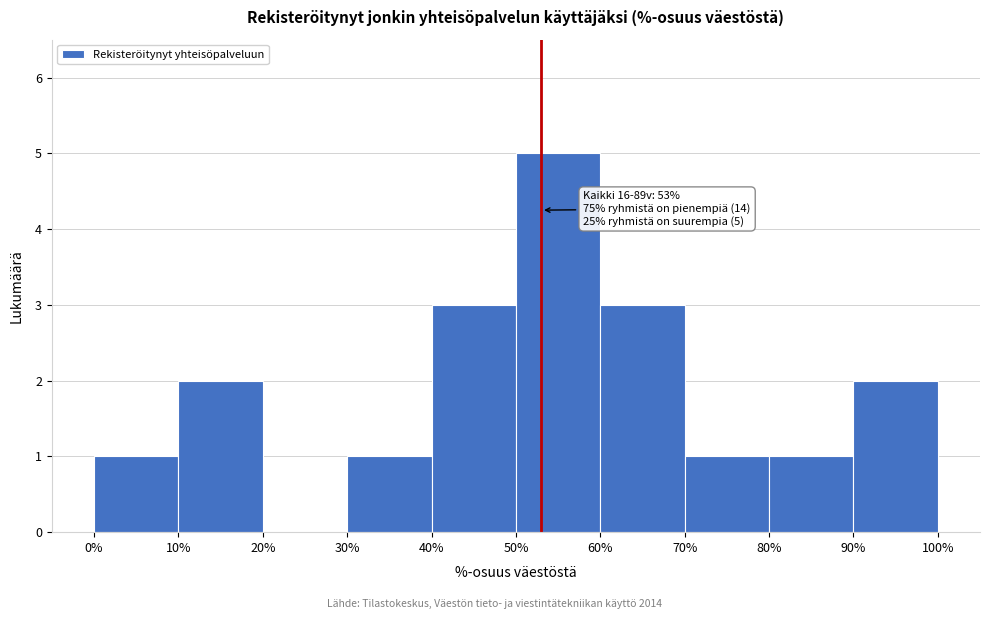

Over which range of the x-axis is the bar tallest?

50% to 60%